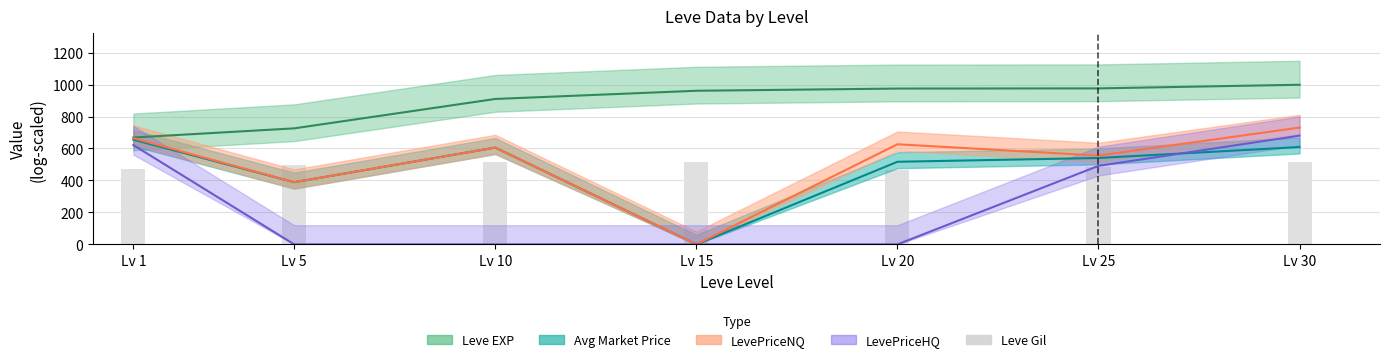

The chart shows a value of 473.6 at Lv 1. True or false?

True